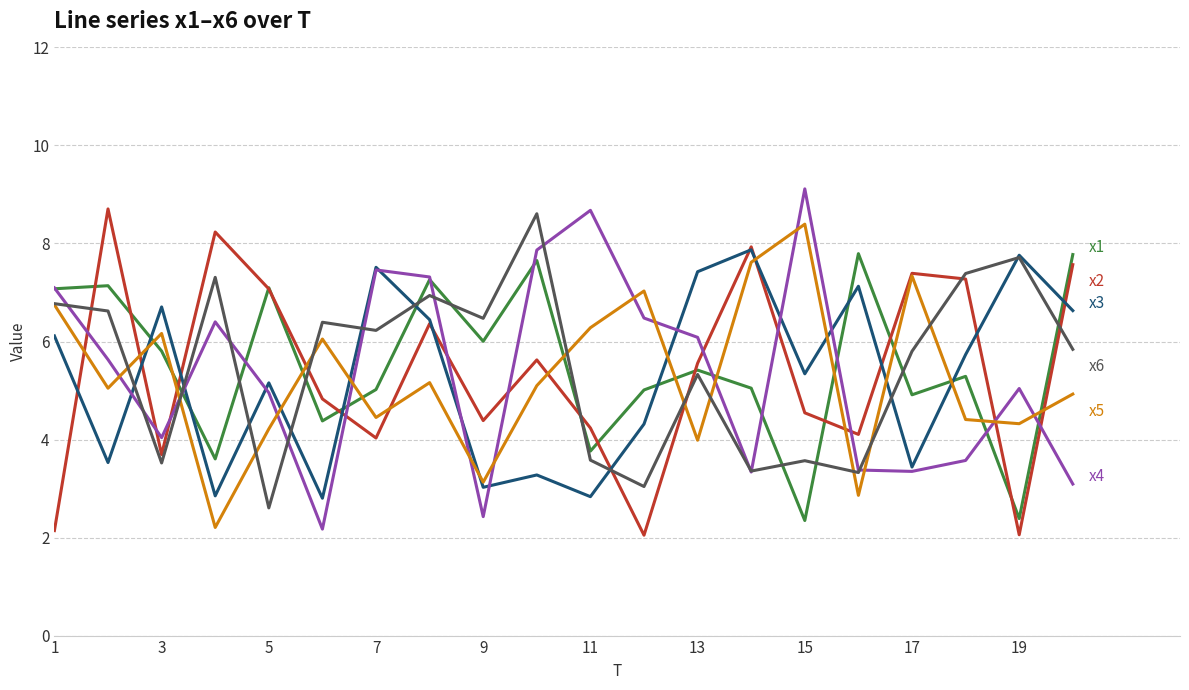

How many lines are shown in the chart?

6